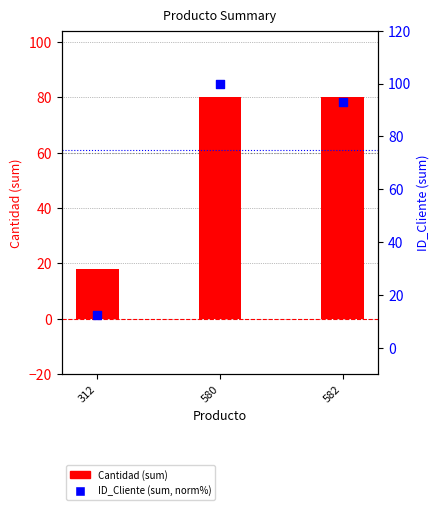

Which series reaches the maximum Y coordinate?

ID_Cliente (sum, norm%)